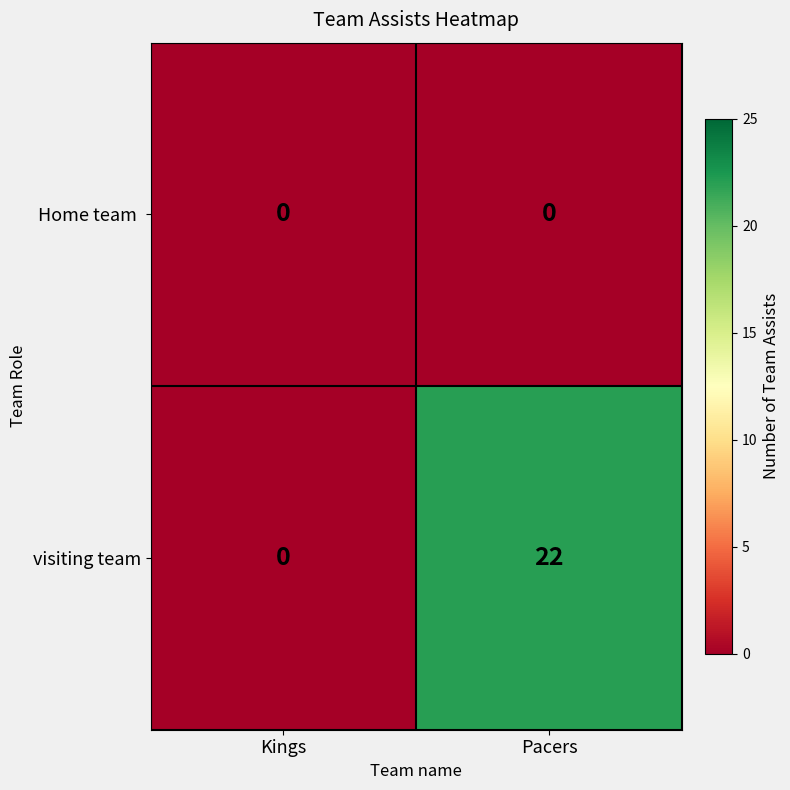

Count the number of categories in the chart.

2